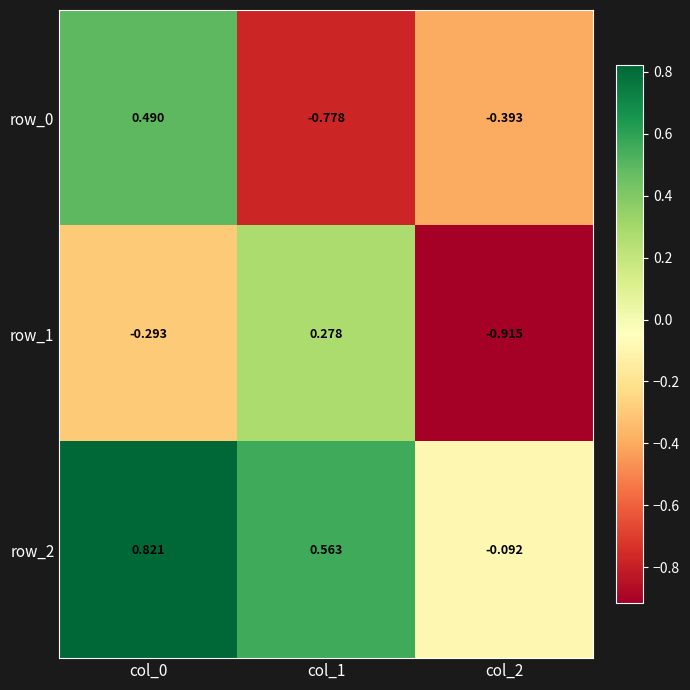

Is the value of row_2 at col_0 greater than the value of row_1 at col_2?

Yes